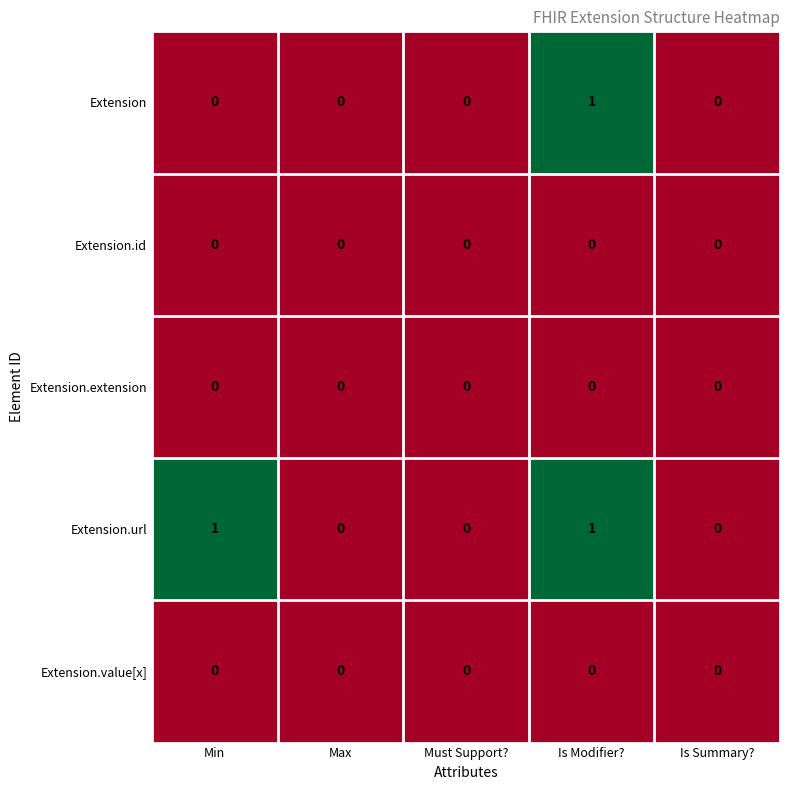

Reading left to right, list all the values displayed in this chart.

Extension: 0	0	0	1	0
Extension.id: 0	0	0	0	0
Extension.extension: 0	0	0	0	0
Extension.url: 1	0	0	1	0
Extension.value[x]: 0	0	0	0	0